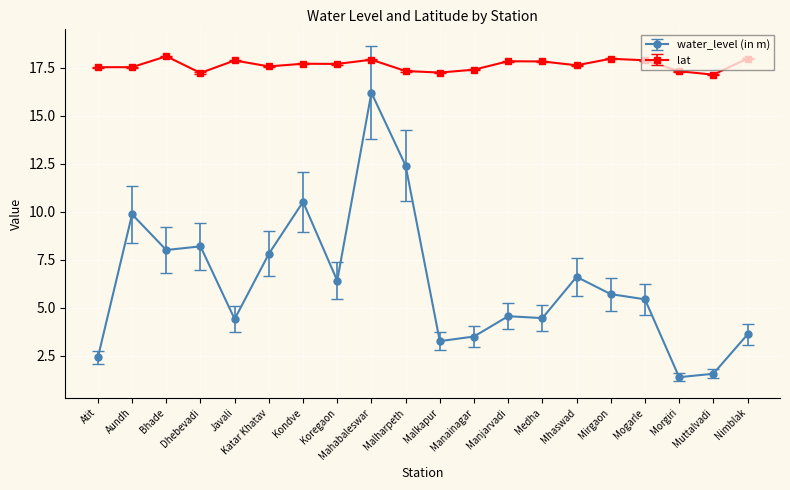

True or false: lat and water_level (in m) intersect in this chart.

False